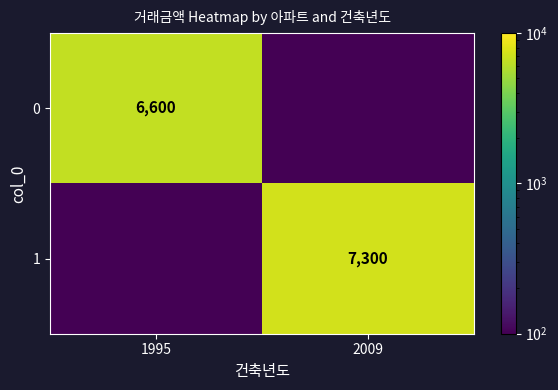

Is the value of 1 at 2009 greater than the value of 0 at 1995?

Yes